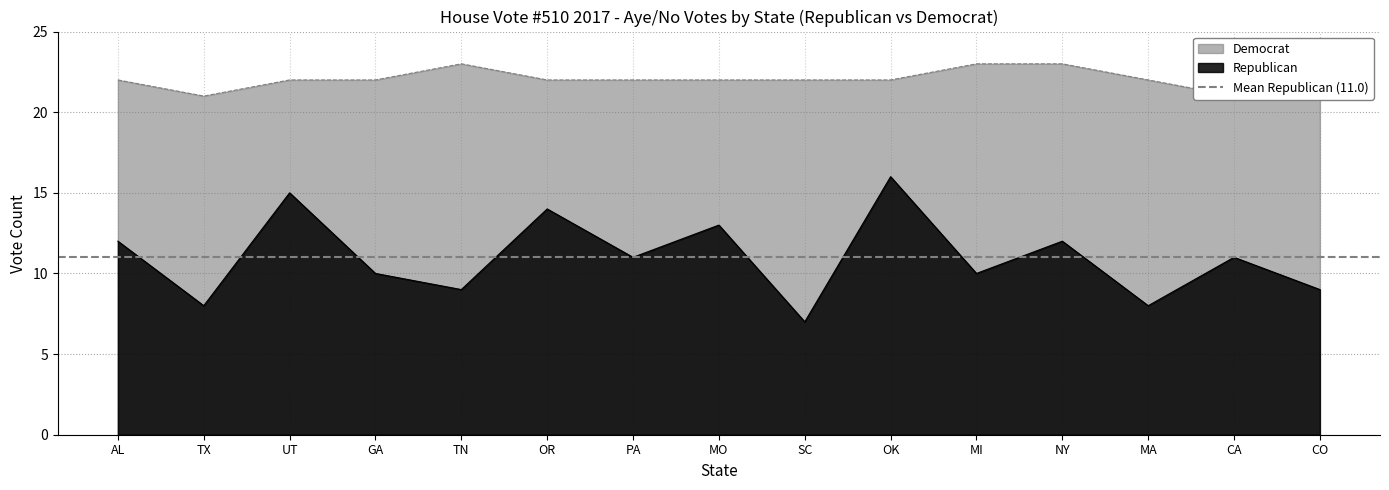

Between SC and AL, which is larger?

AL